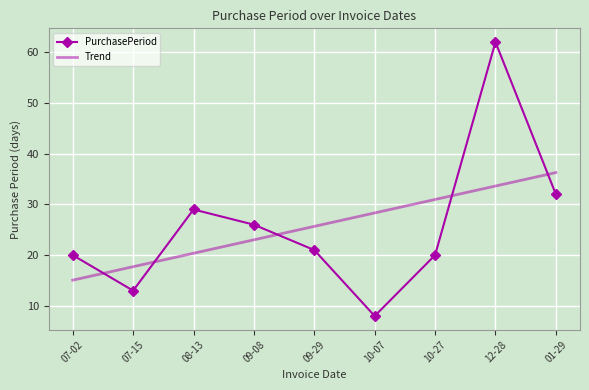

What is the spread (max minus min) of values at 10-07?

20.3